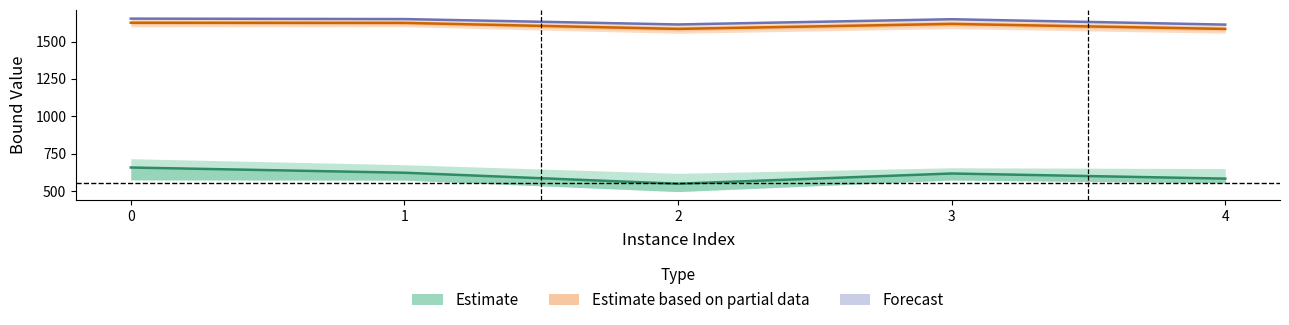

True or false: rootDualBound mid and primalBound mid intersect in this chart.

False